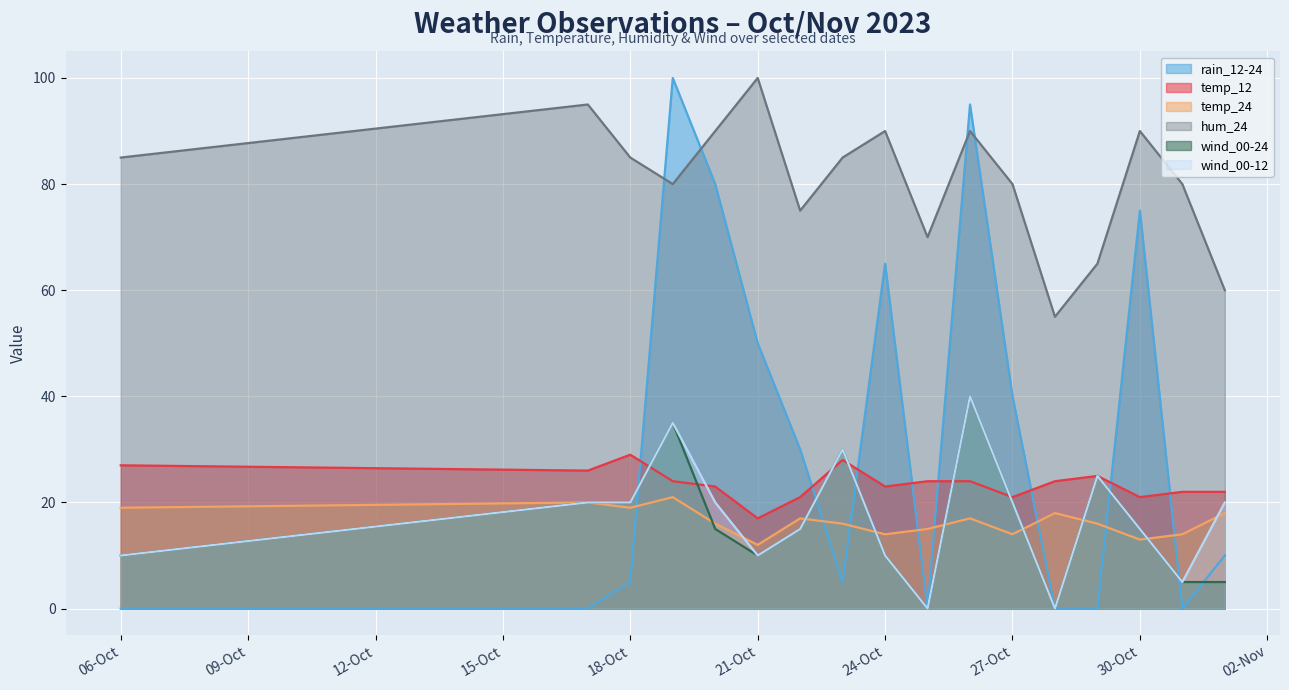

After their last crossing, which series has the higher values: temp_12 or wind_00-24?

temp_12